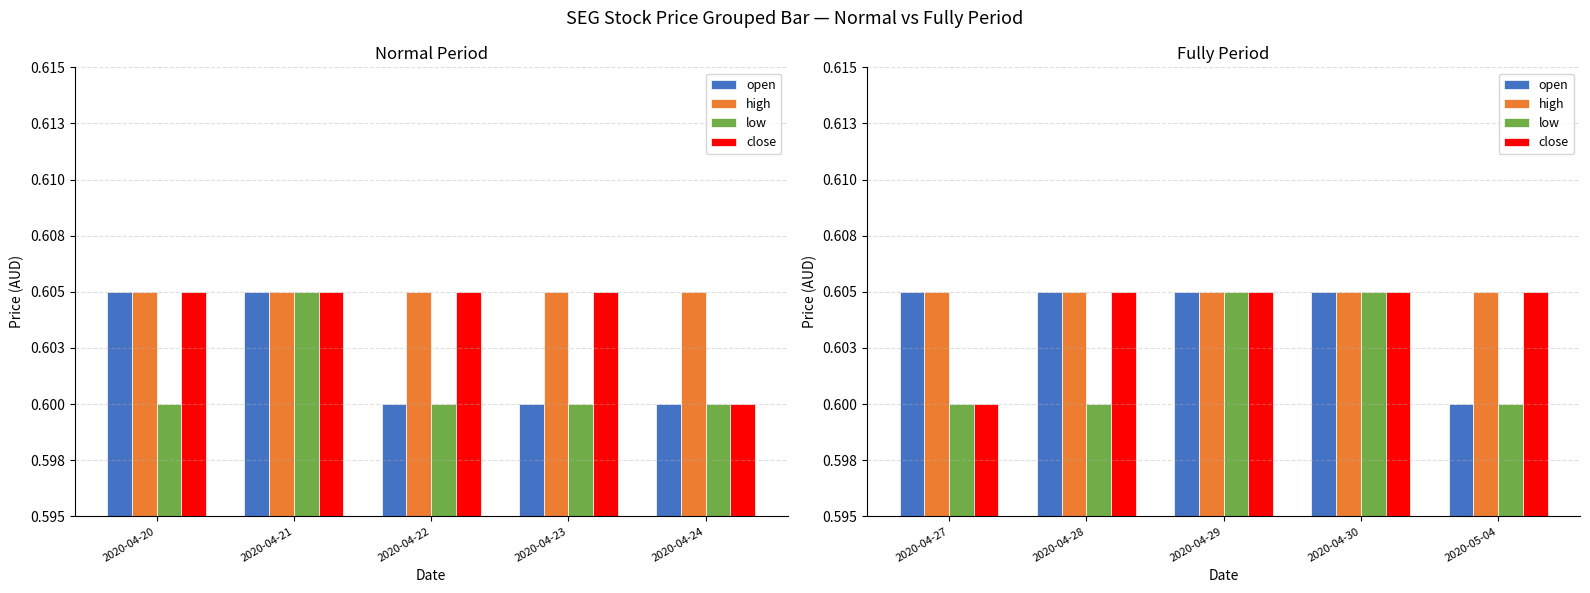

What is the average value of the high series?

0.6